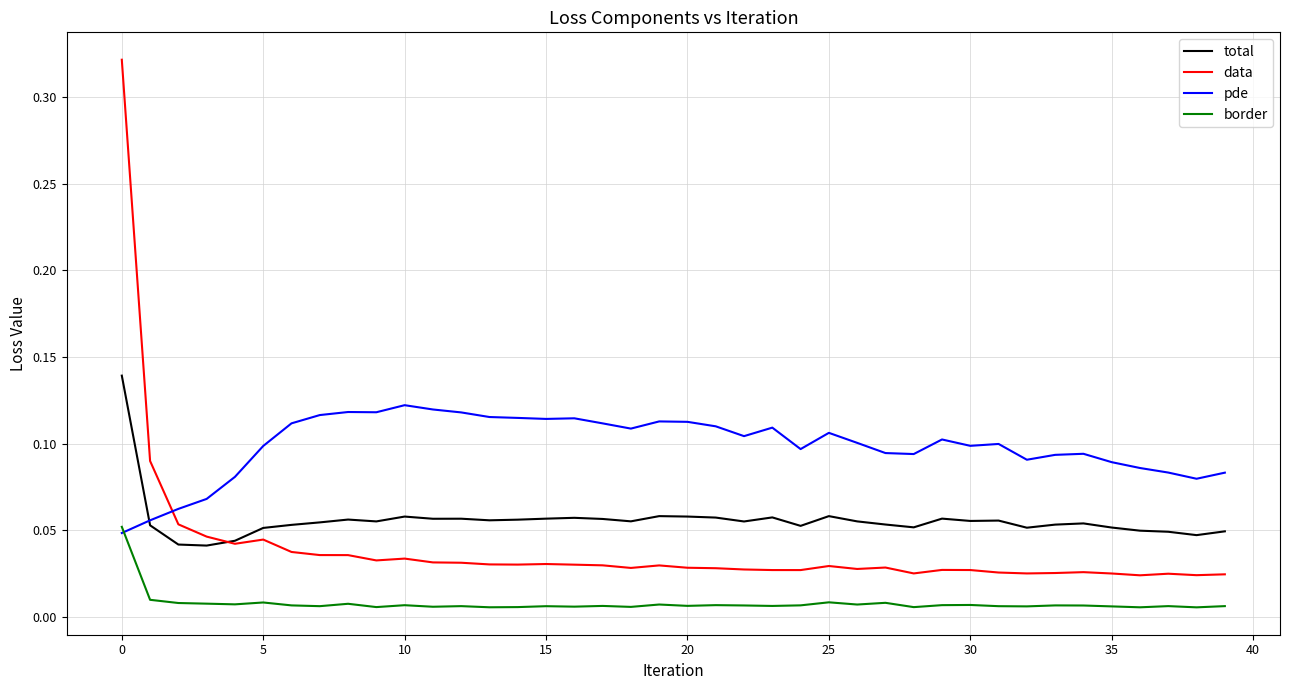

Rank the series by their average value, from highest to lowest.

pde, total, data, border